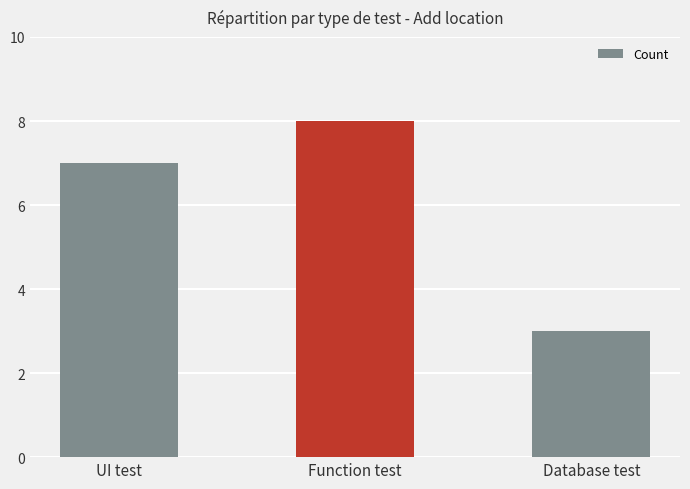

What position from the left is UI test?

1